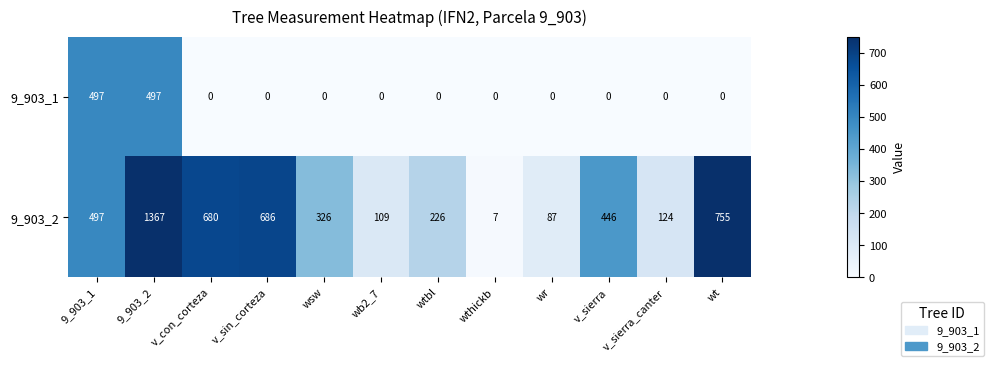

Is it true that 9_903_1 equals -202 at wt?

False